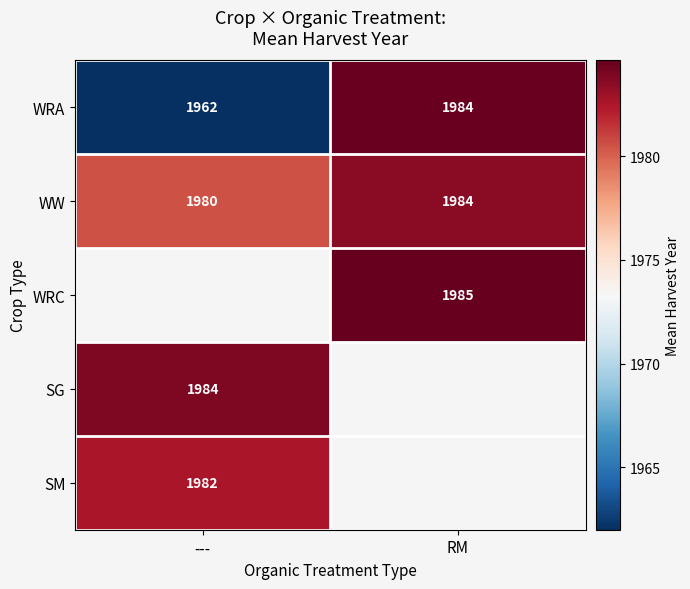

True or false: WW has a value of 2769 at ---.

False